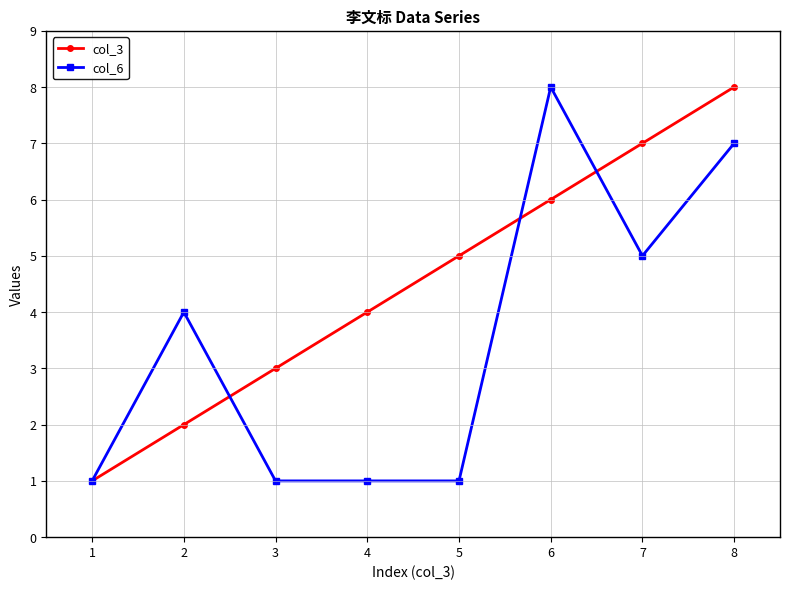

Reading left to right, extract all data points from this chart.

col_3: 1	2	3	4	5	6	7	8
col_6: 1	4	1	1	1	8	5	7